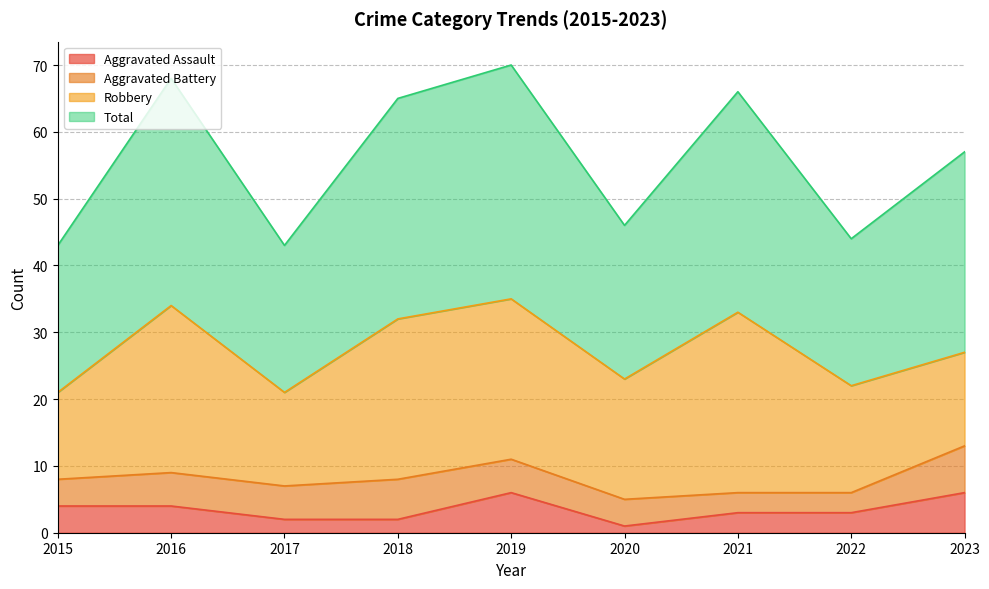

Is it true that Aggravated Assault equals 4 at 2016?

True